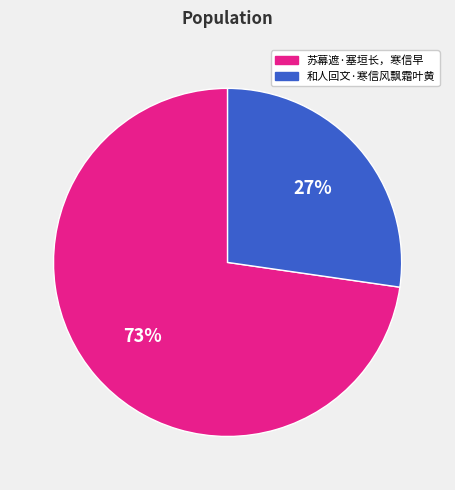

Approximately how many times larger is the value at 苏幕遮·塞垣长，寒信早 compared to 和人回文·寒信风飘霜叶黄?

2.7